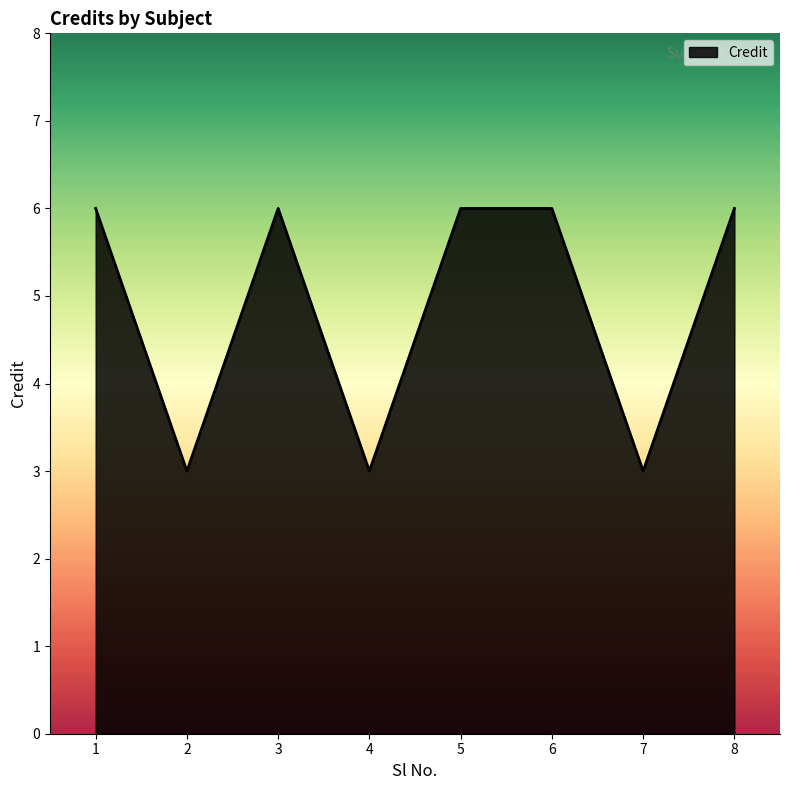

At which category does the data reach its first local valley?

2